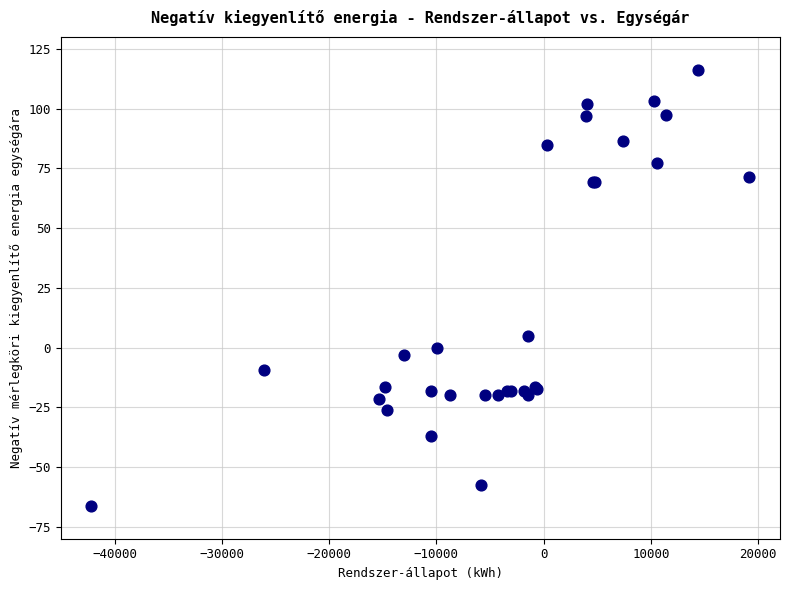

What Y value in the scatter plot is closest to 24?

4.9